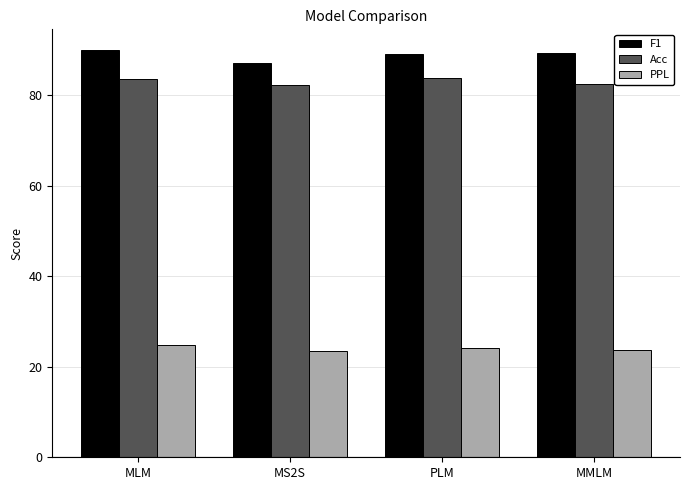

Rank the series by their maximum value, from highest to lowest.

F1, Acc, PPL